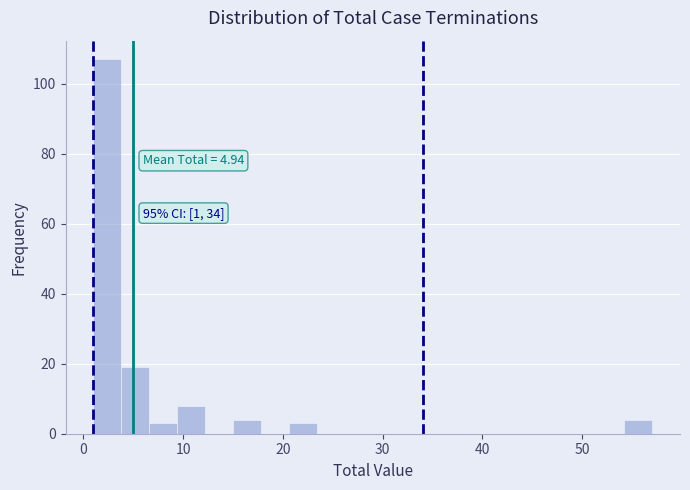

Read against the x-axis, roughly where is the centre of the tallest bar?

2